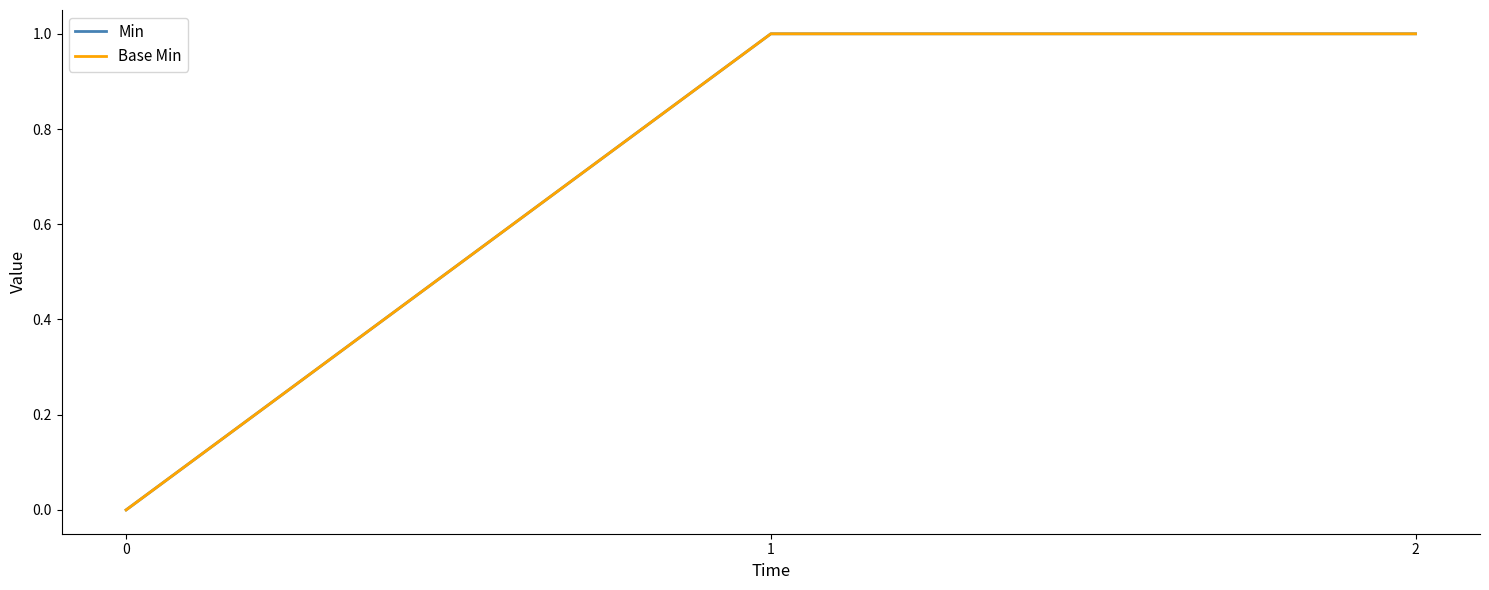

Is this an area chart (filled region under the line)?

No